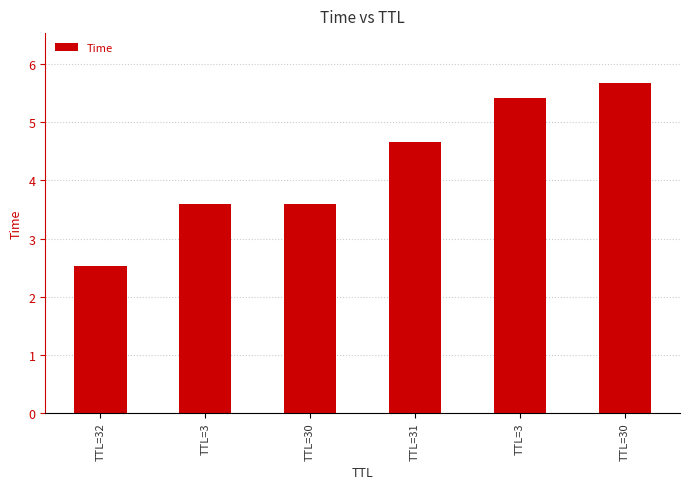

Are the bars grouped side by side (vs. stacked)?

No